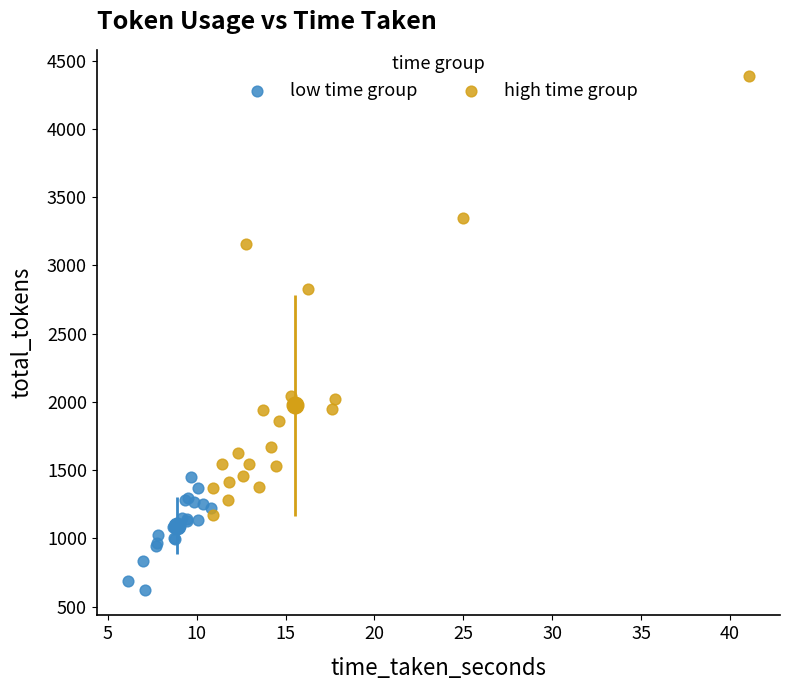

Which series has the largest Y range (max minus min)?

high time group